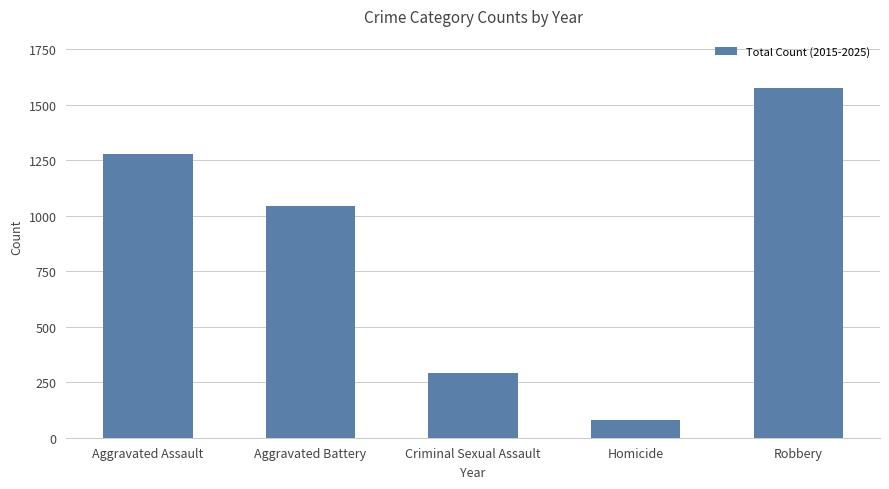

What is the change in value from Criminal Sexual Assault to Robbery?

+1280